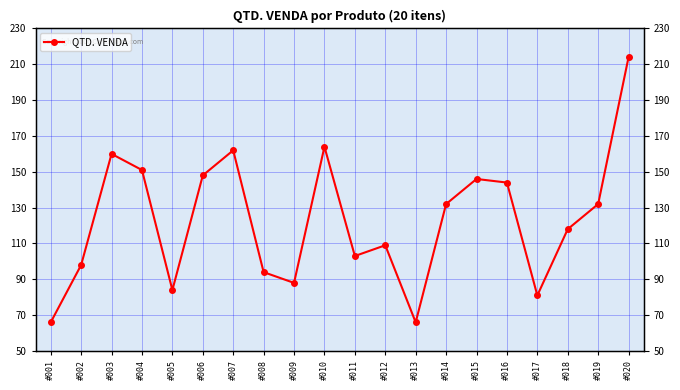

True or false: there are more than 0 points higher than both neighbors.

True